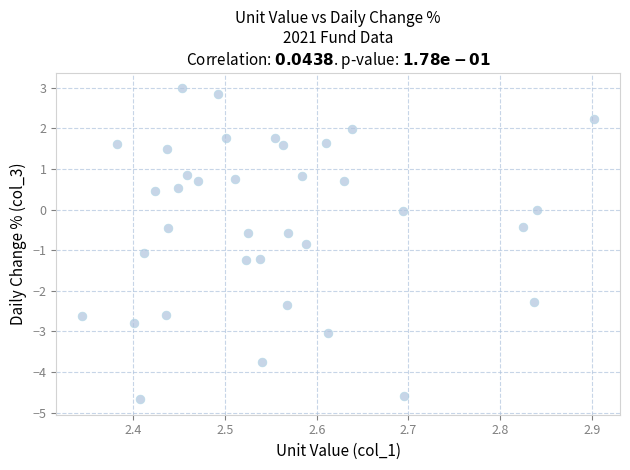

What is the range of X values (max minus min)?

0.6